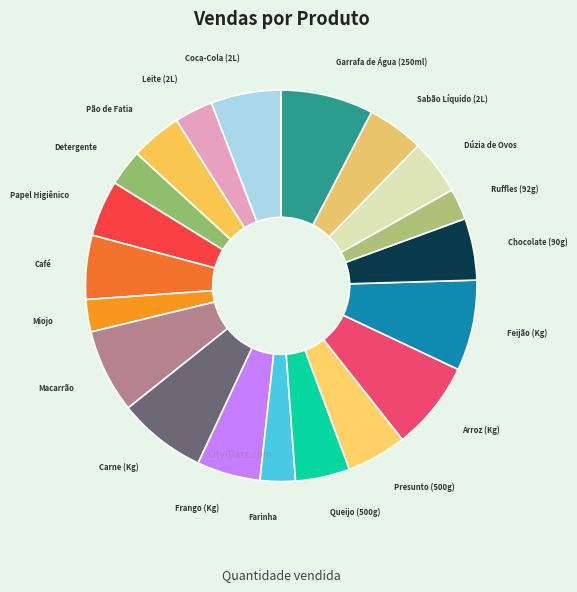

Approximately how many times larger is the value at Detergente compared to Sabão Líquido (2L)?

0.6